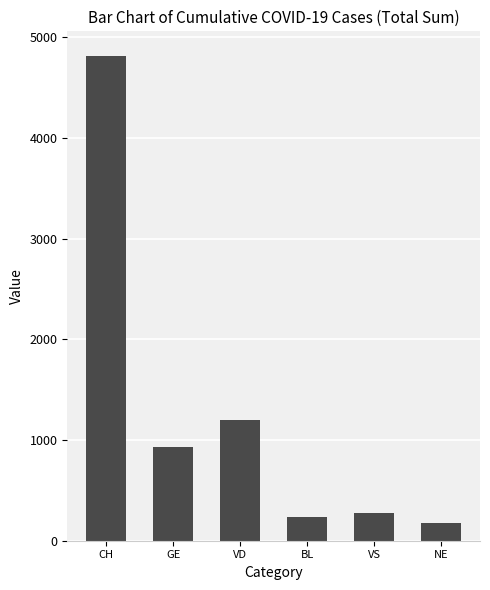

Reading left to right, extract all data points from this chart.

CH=4819	GE=928	VD=1202	BL=233	VS=275	NE=180